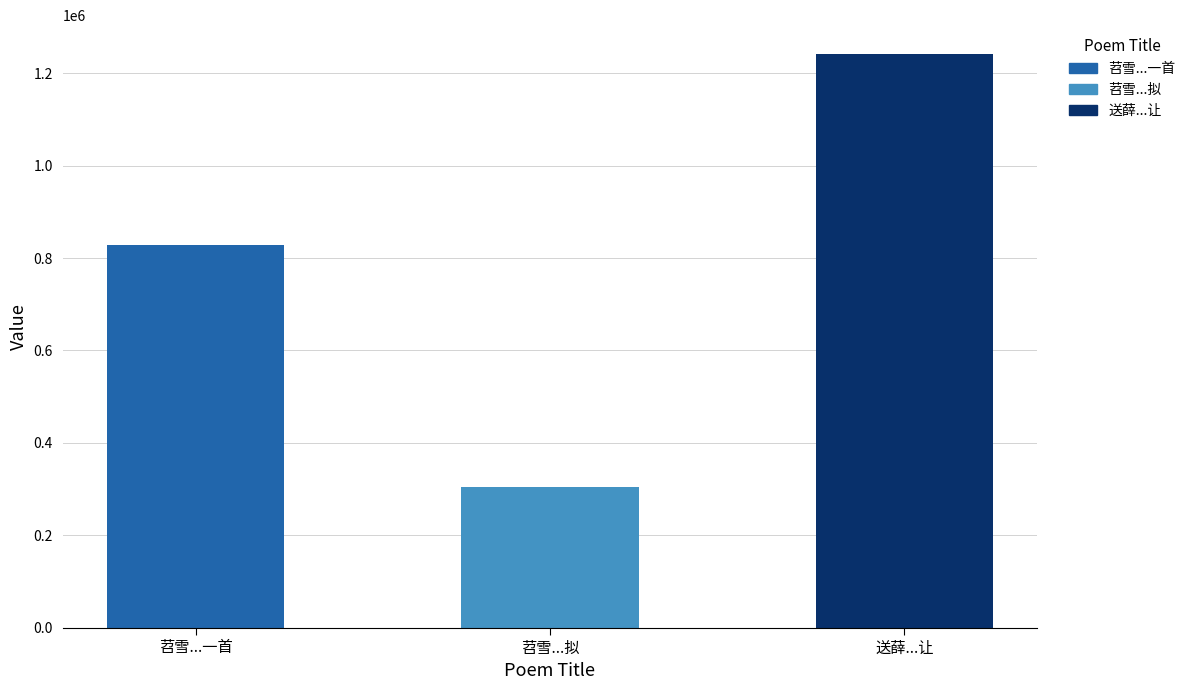

What is the average value?

791632